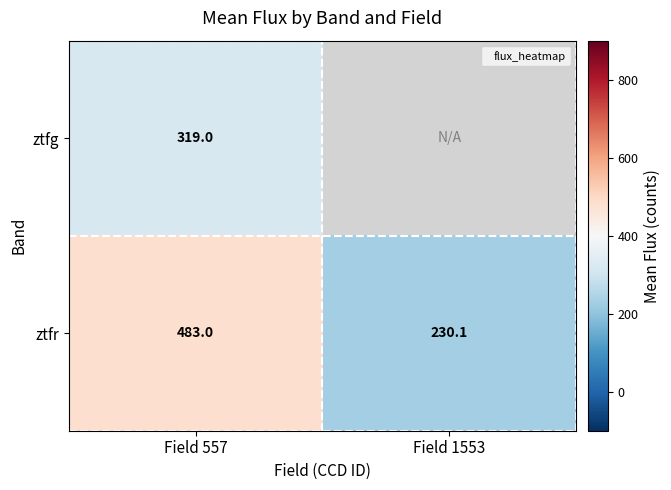

What is the spread (max minus min) of values at Field 557?

164.0